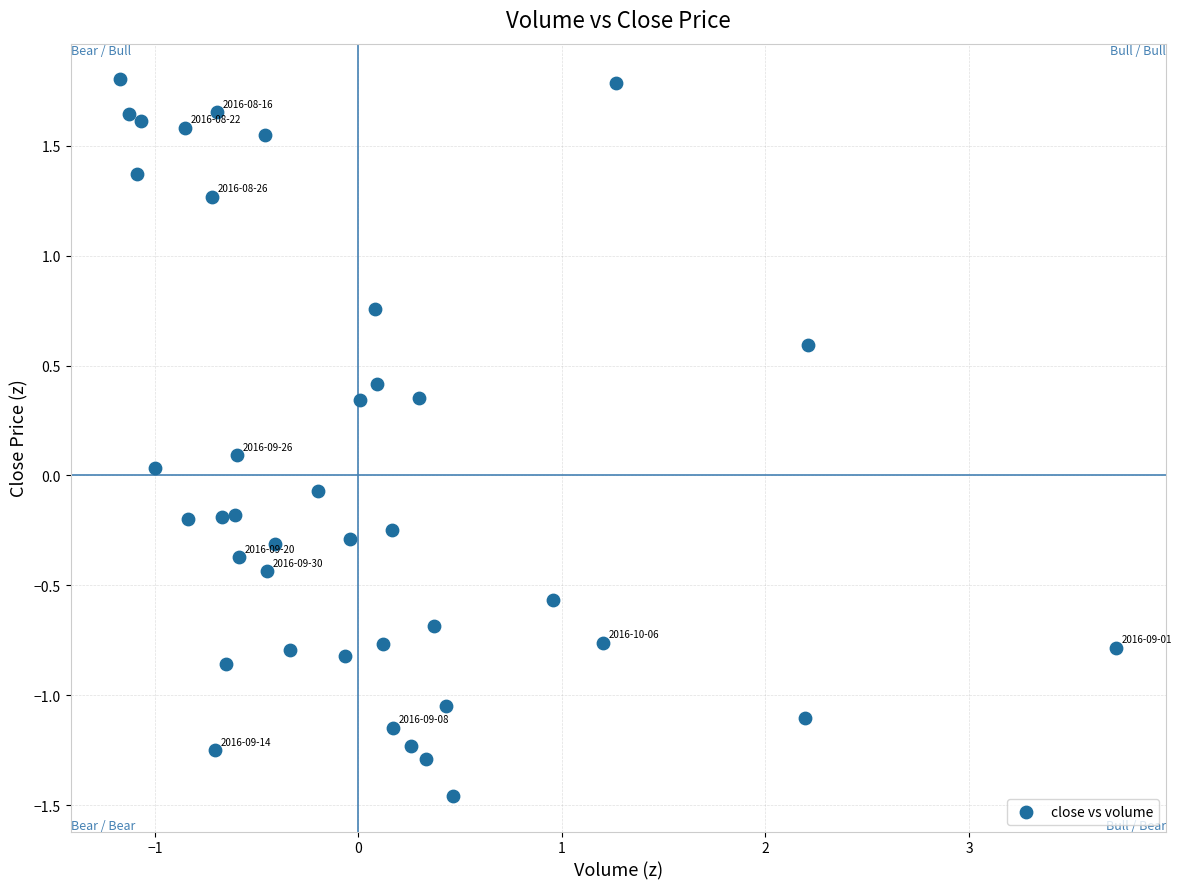

What is the range of Y values (max minus min)?

3.3